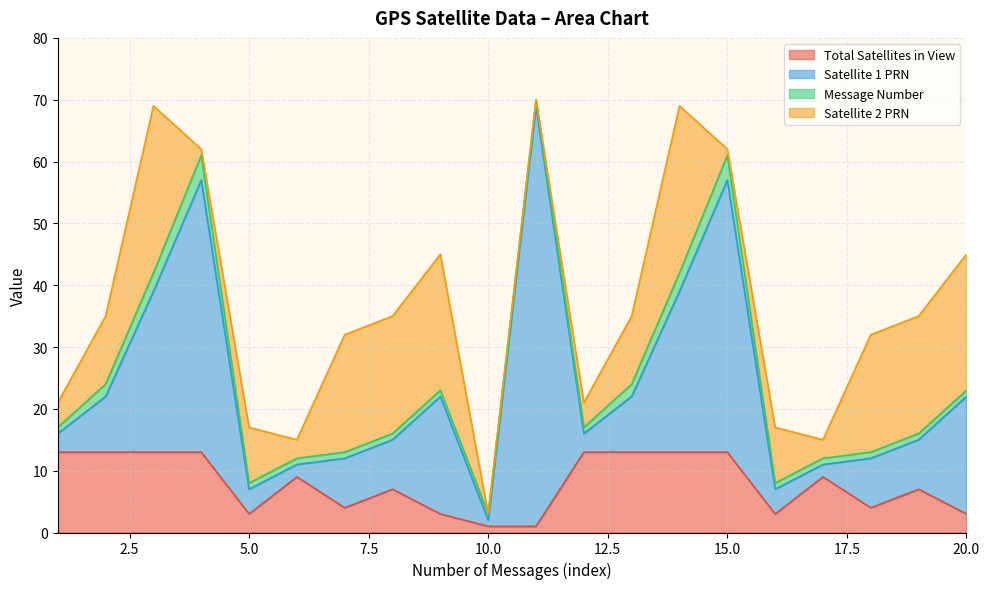

Rank the series by their average value, from highest to lowest.

Satellite 1 PRN, Satellite 2 PRN, Total Satellites in View, Message Number